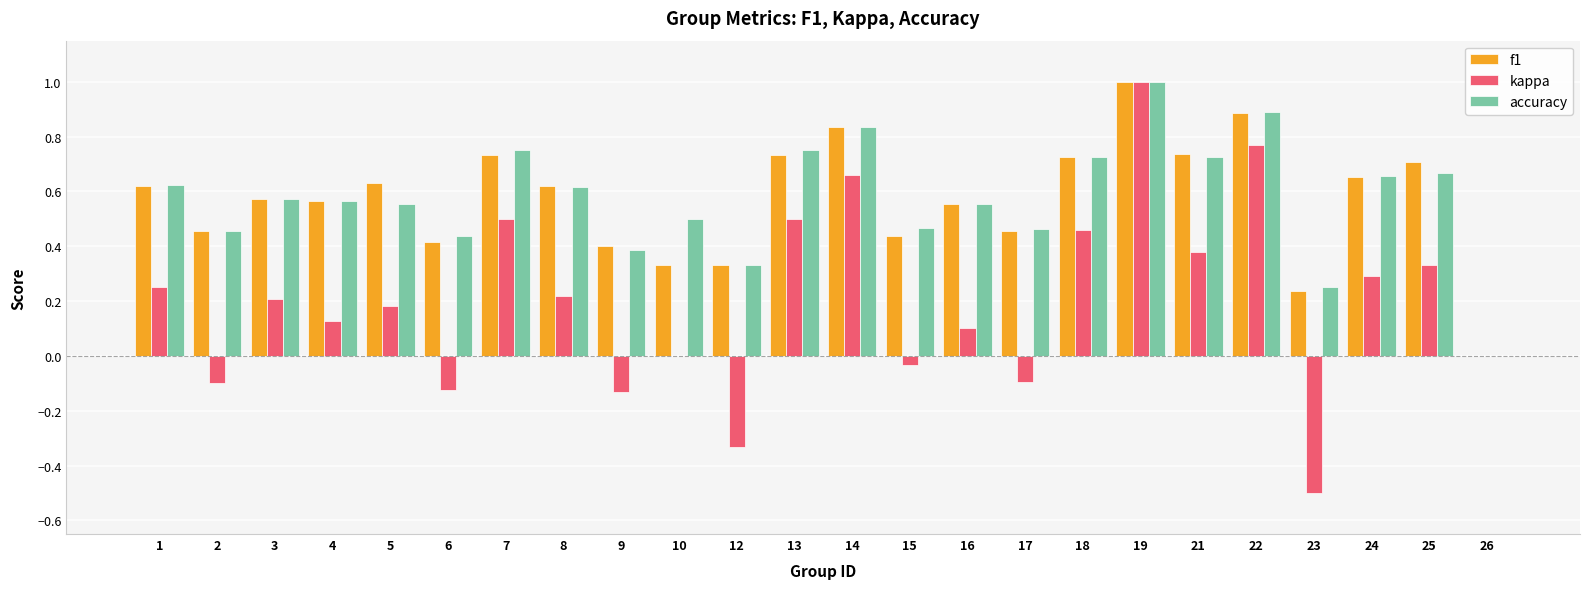

How many categories are shown in the chart?

24